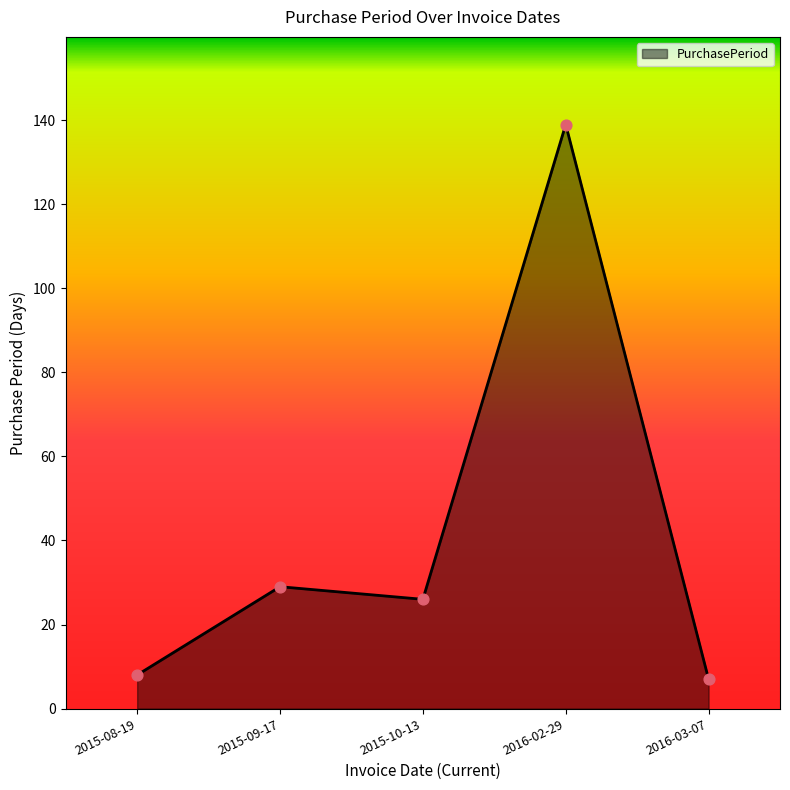

Which has a higher value, 2015-09-17 or 2015-10-13?

2015-09-17